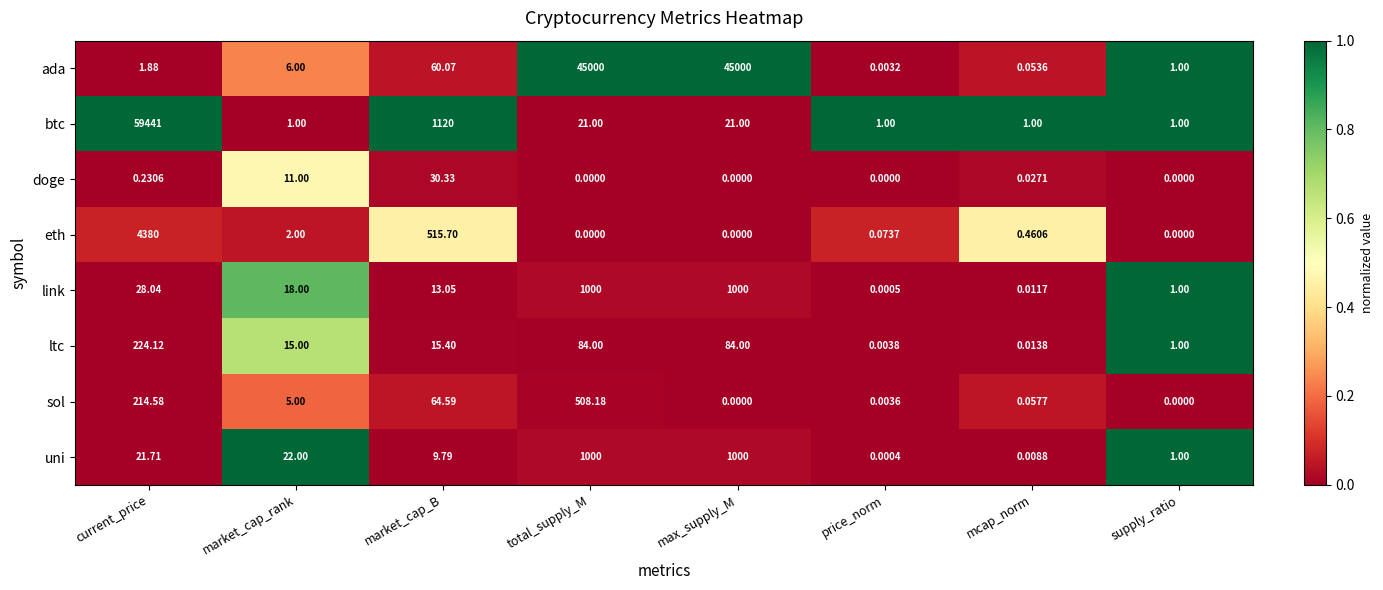

At which label does link first exceed 18?

current_price